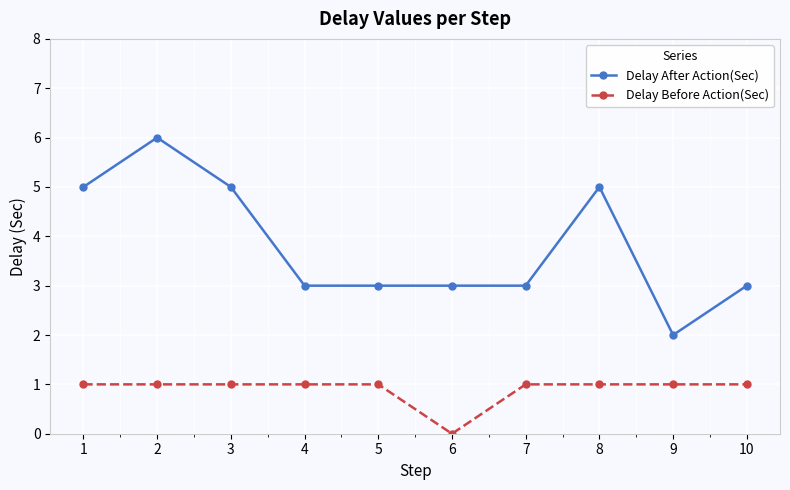

What is the value of the Delay After Action(Sec) point at the 7th from the left?

3